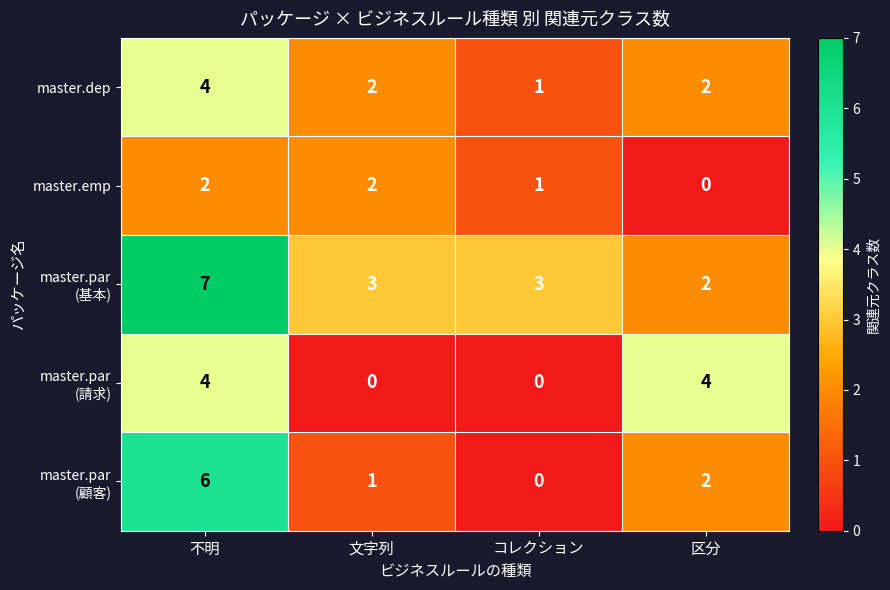

Which category has the lowest value in the master.dep series?

コレクション